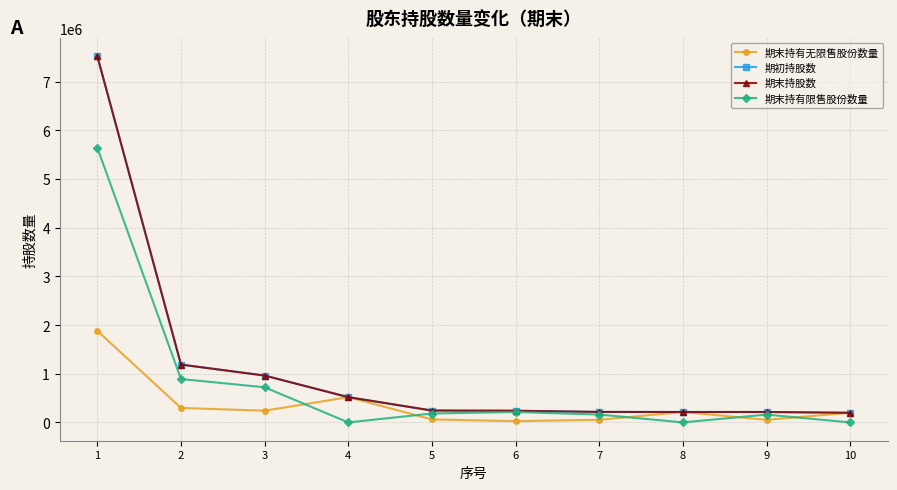

True or false: 期初持股数 has more than 0 interior local peaks.

False